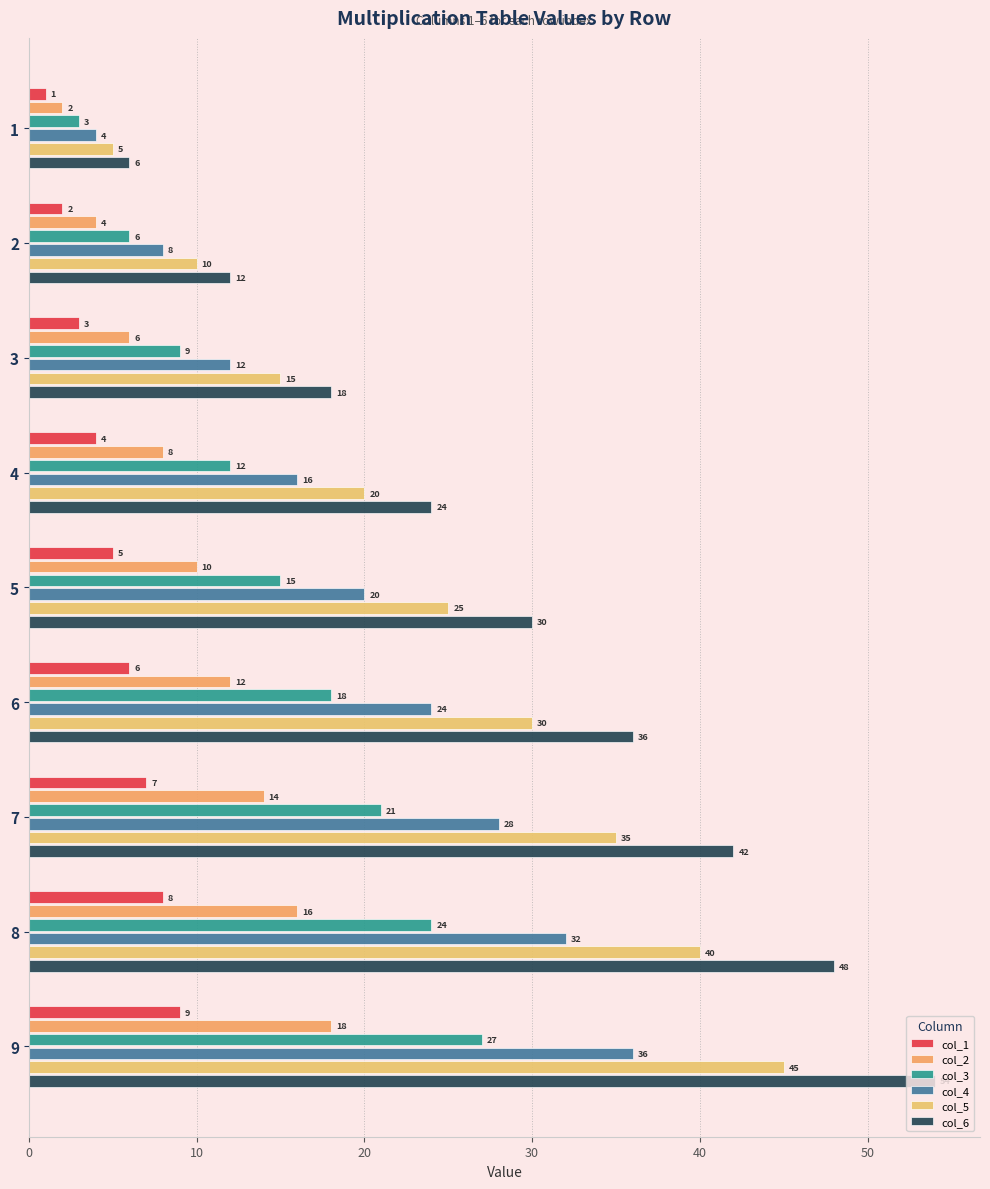

How many data points does each series have?

9